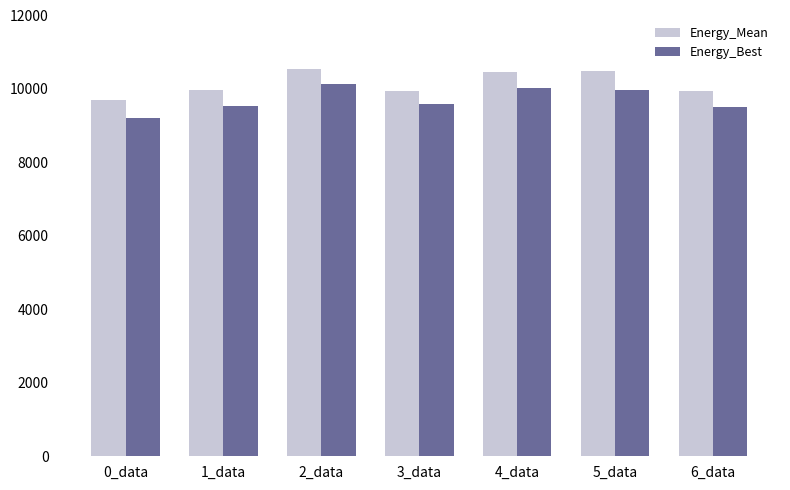

True or false: Energy_Mean has a value of 15593.3 at 5_data.

False